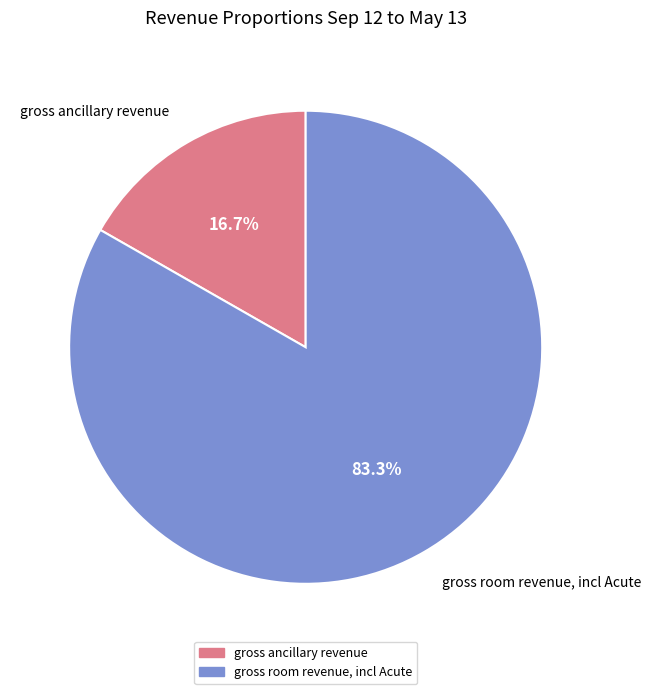

How many slices are in this pie chart?

2